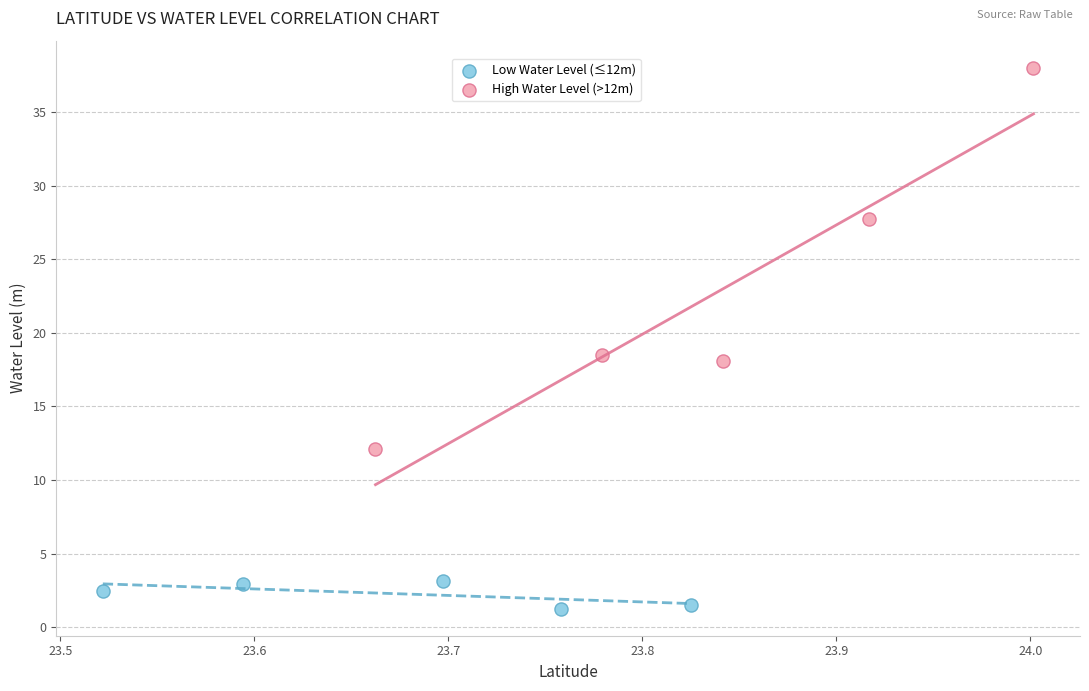

Which series has the largest Y range (max minus min)?

High Water Level (>12m)